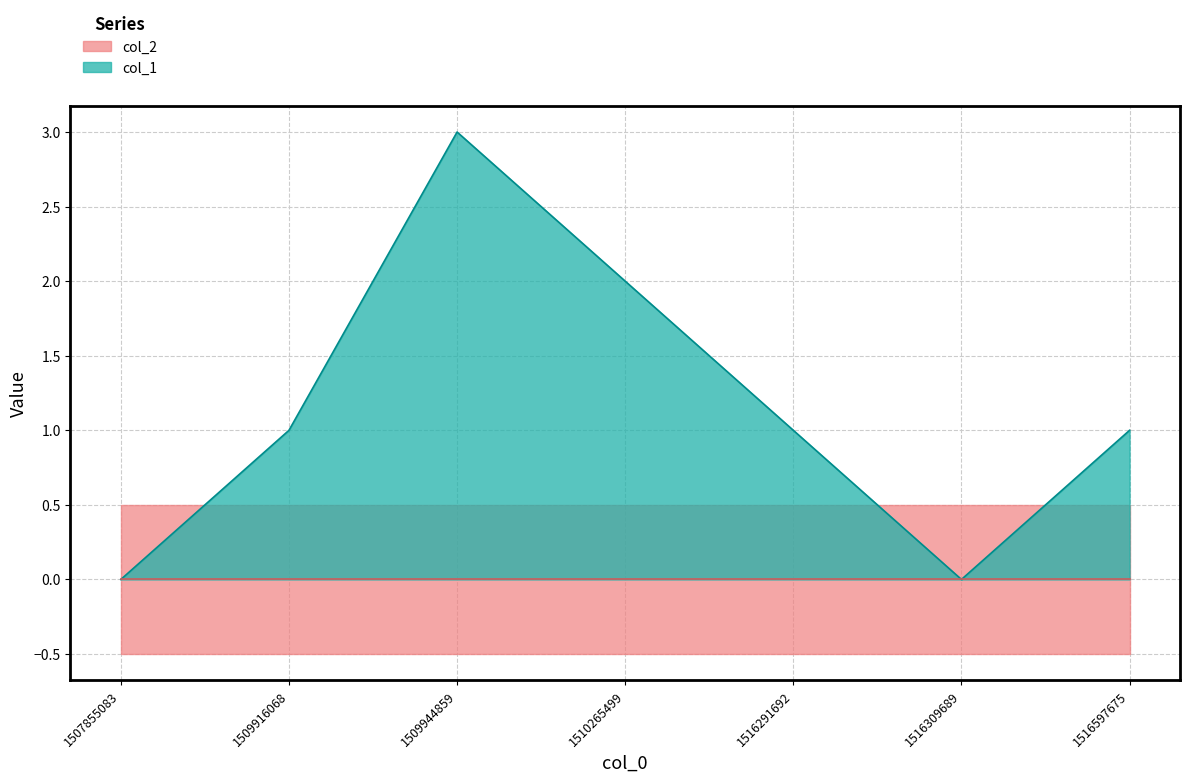

What is the change in value from 1509944859 to 1516309689?

-3